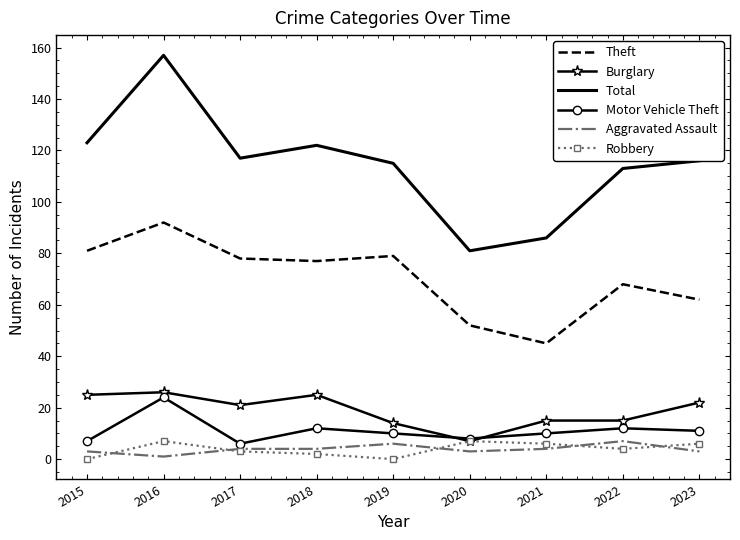

True or false: Total and Theft cross at least once.

False